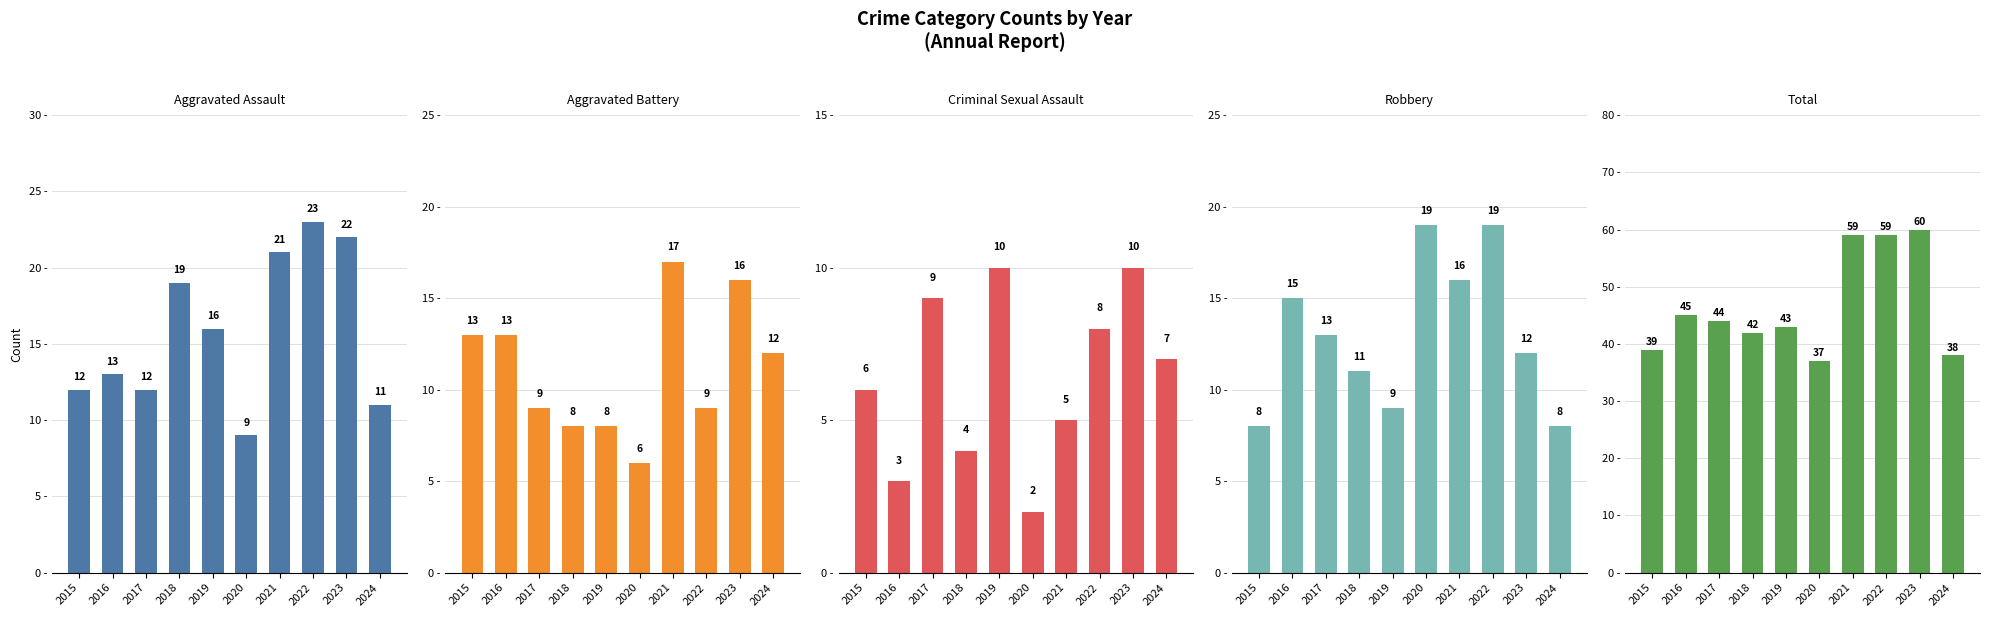

The Robbery series shows 15 at 2016. True or false?

True